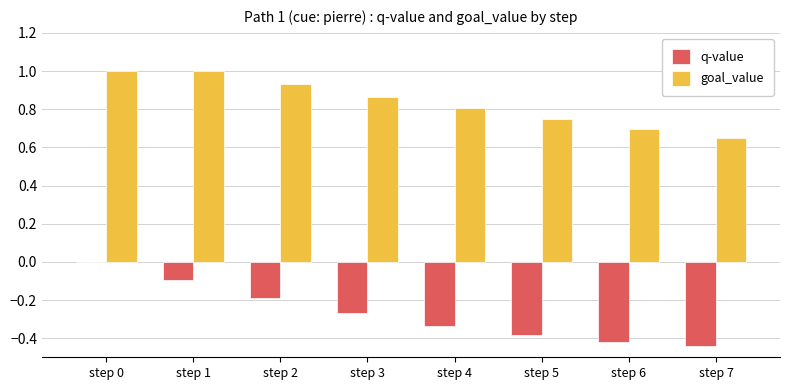

The q-value series shows -0.2 at step 6. True or false?

False